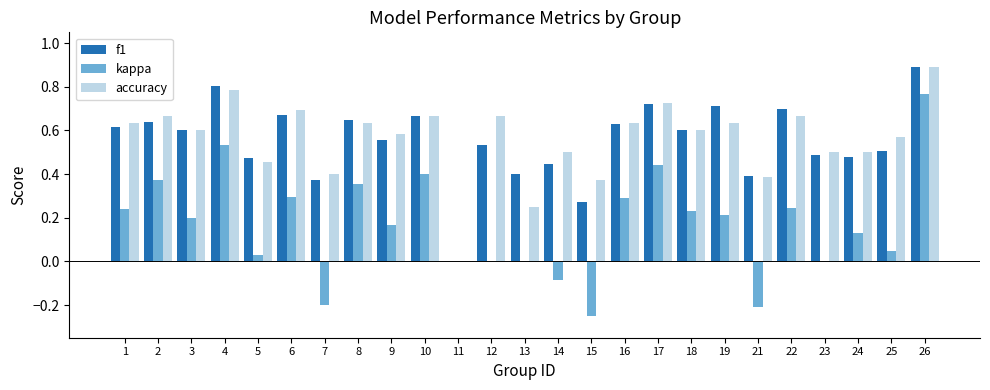

The accuracy series shows 0.7 at 6. True or false?

True